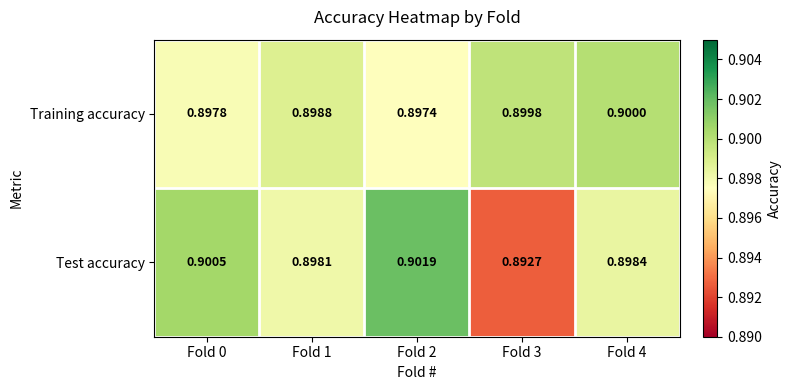

Which series has the largest total across all categories?

Training accuracy